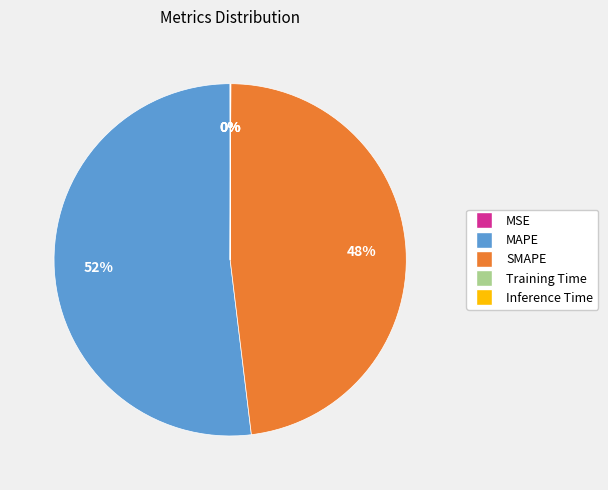

The SMAPE slice represents 48% of the pie. True or false?

True